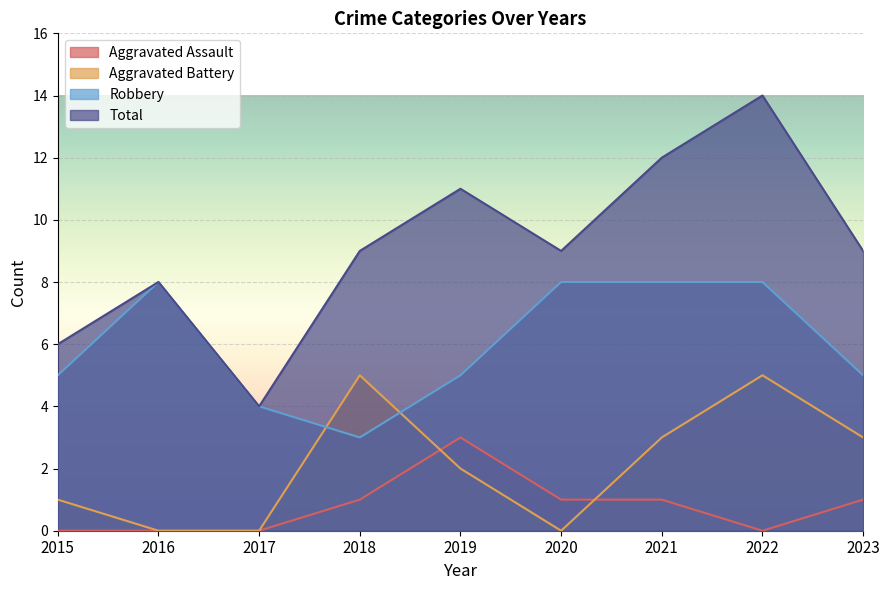

What is the difference between the maximum and minimum values in the Aggravated Assault series?

3